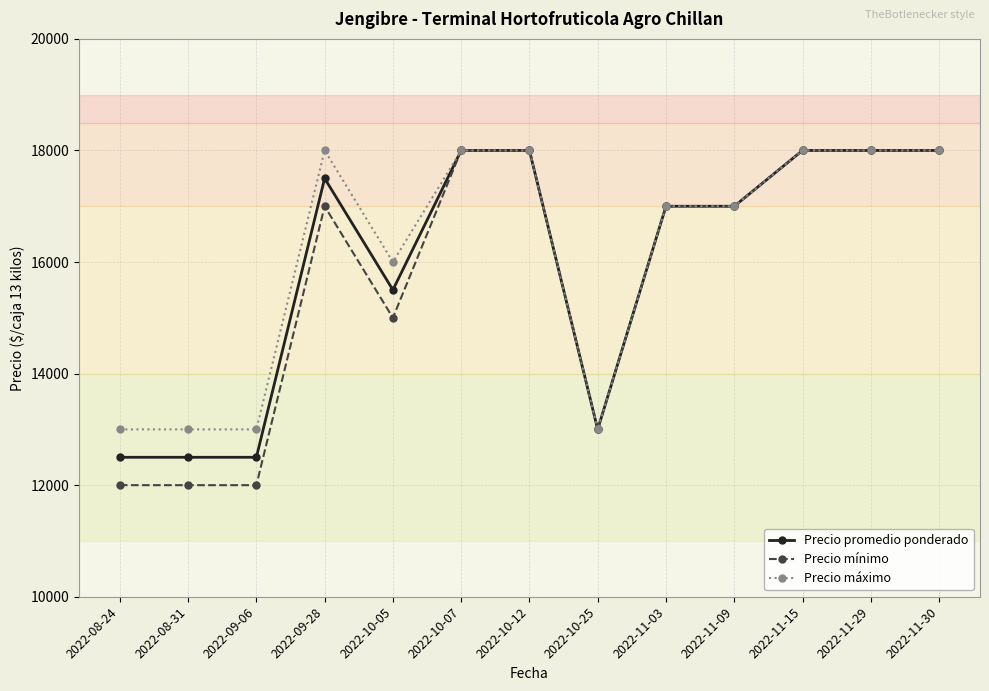

What is the label of the 11th point from the left?

2022-11-15